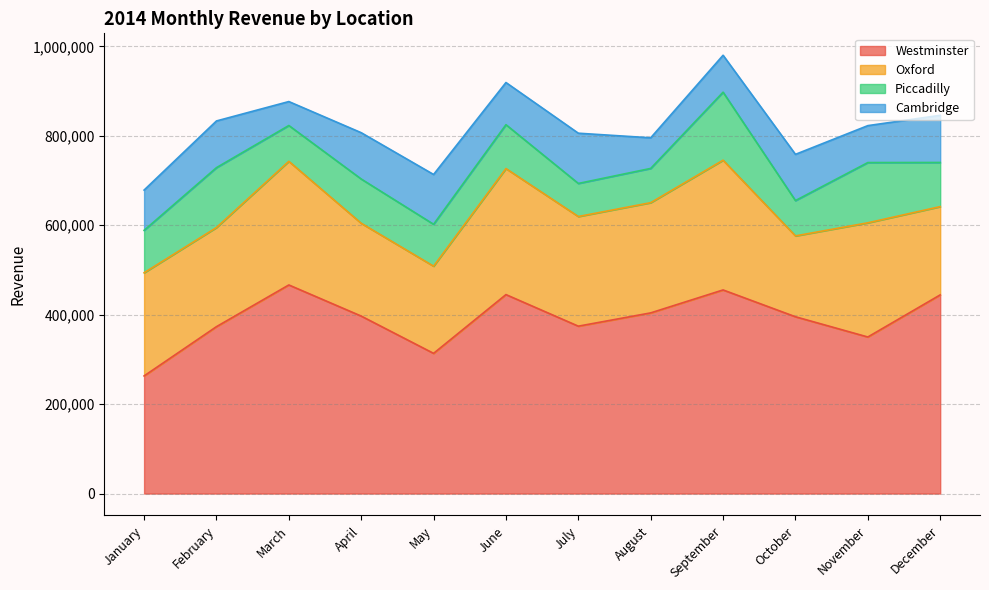

The value of Oxford at January is 230646. True or false?

True